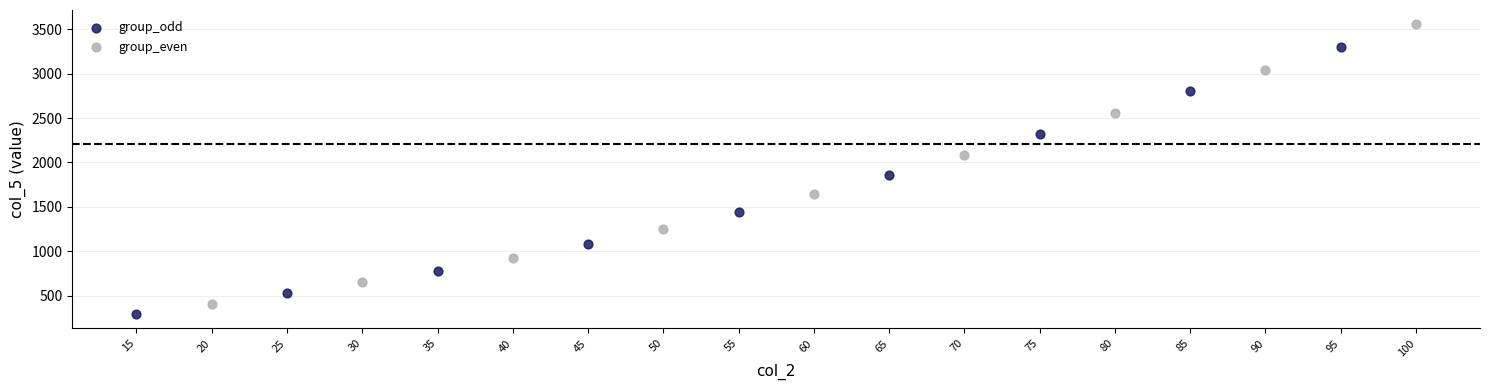

Which series reaches the maximum Y coordinate?

group_even